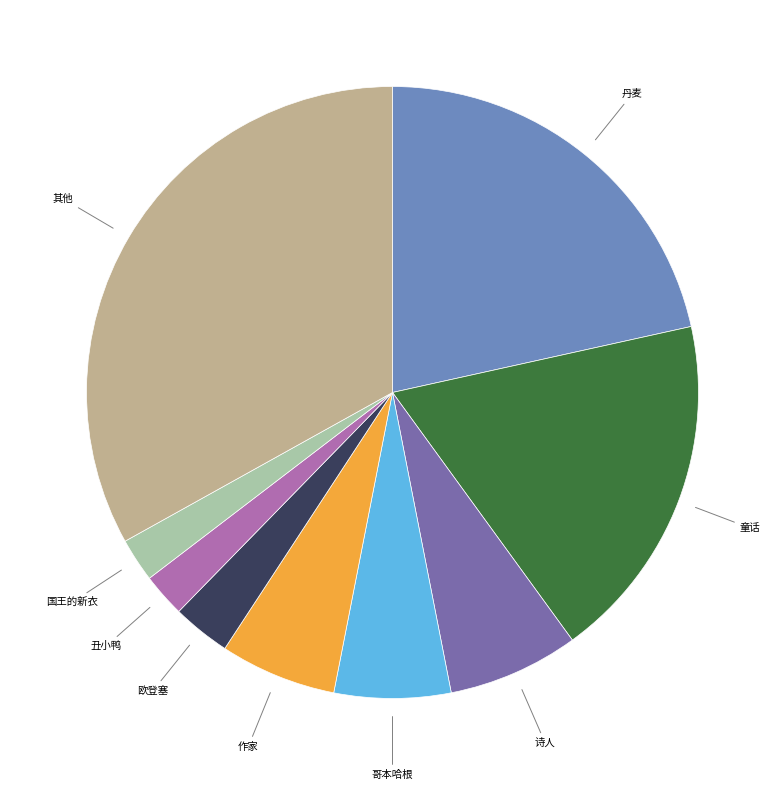

Is there a majority slice in this chart?

No